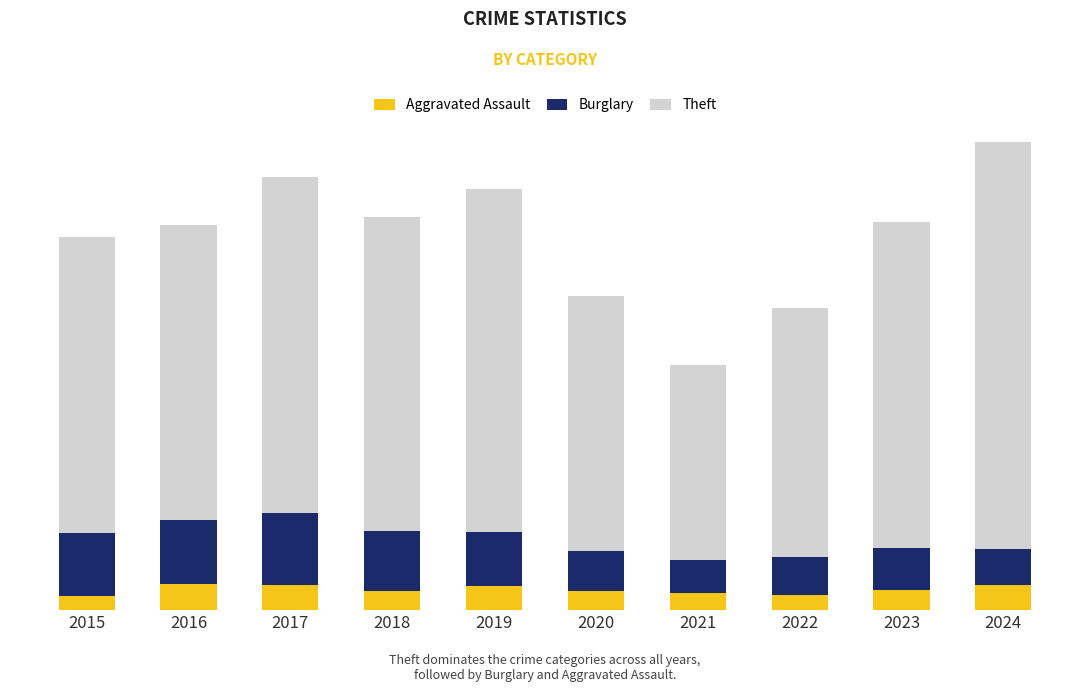

At which category is the sum across all series the highest?

2024